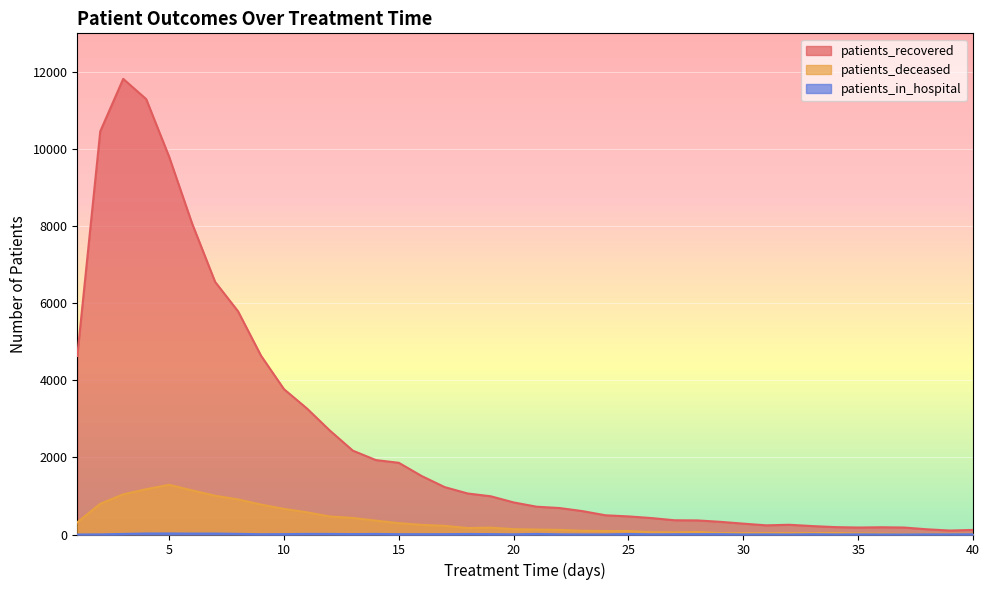

What is the spread (max minus min) of values at 11?

3256